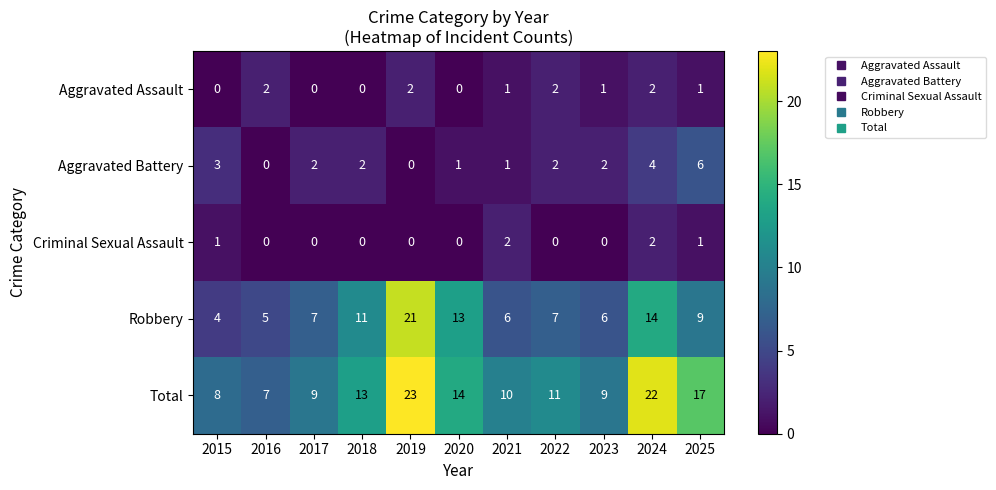

The Criminal Sexual Assault series shows -1 at 2018. True or false?

False